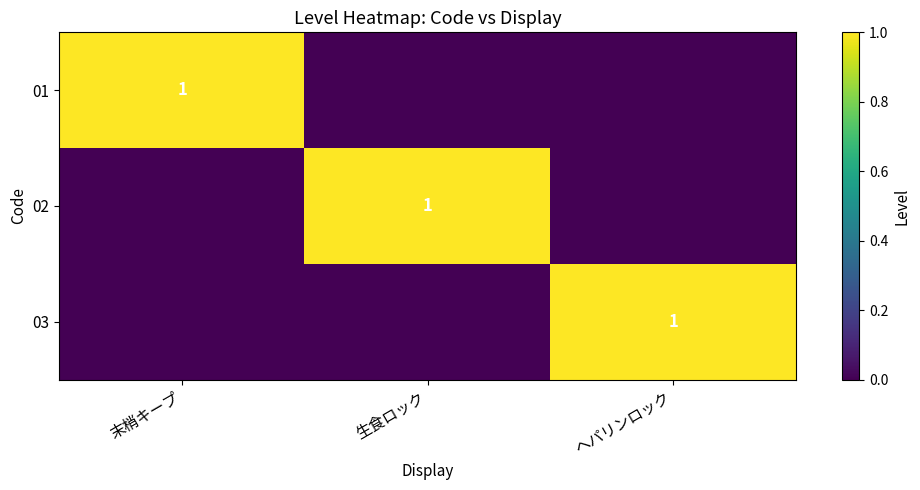

Is it true that 01 equals 1 at 末梢キープ?

True